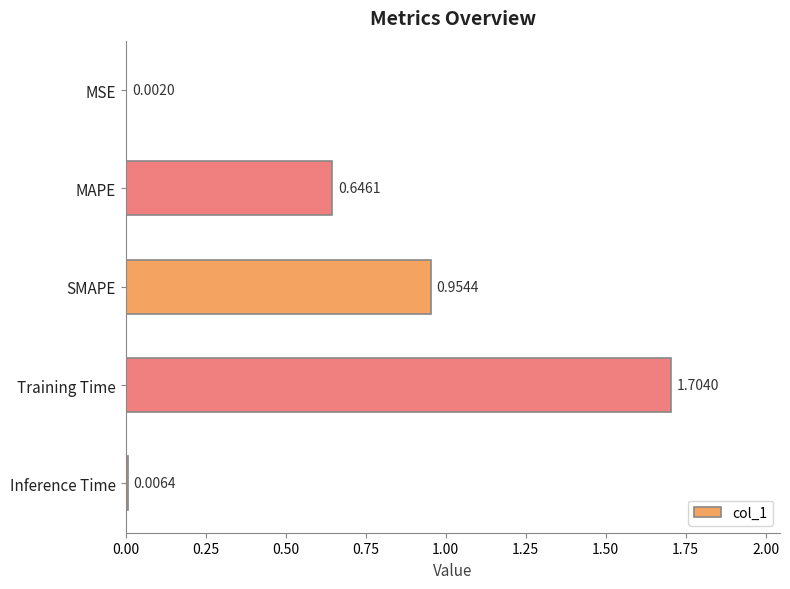

Which category has the highest value across all series?

Training Time